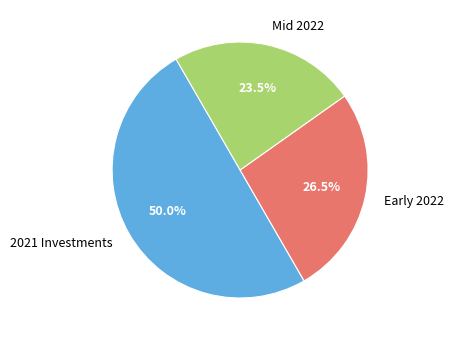

Between 2021 Investments and Mid 2022, which is larger?

2021 Investments